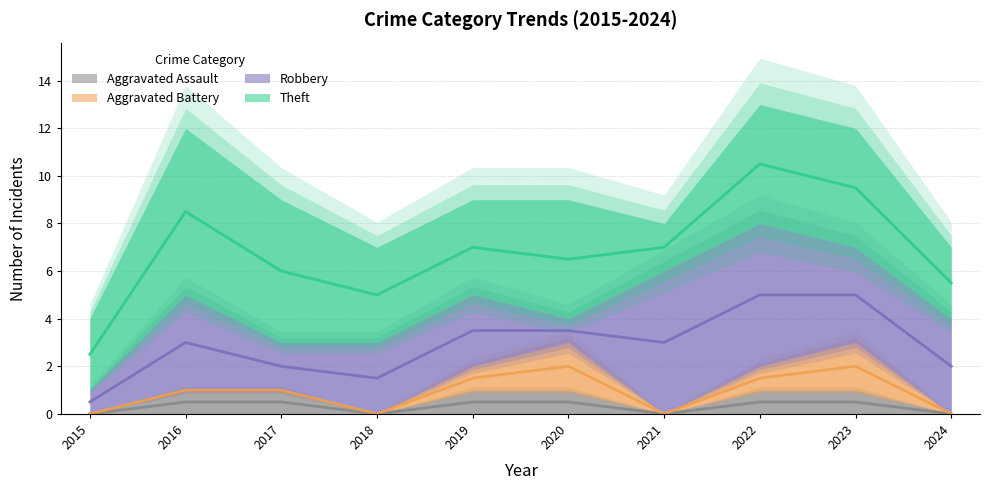

The Theft series shows 1 at 2022. True or false?

False